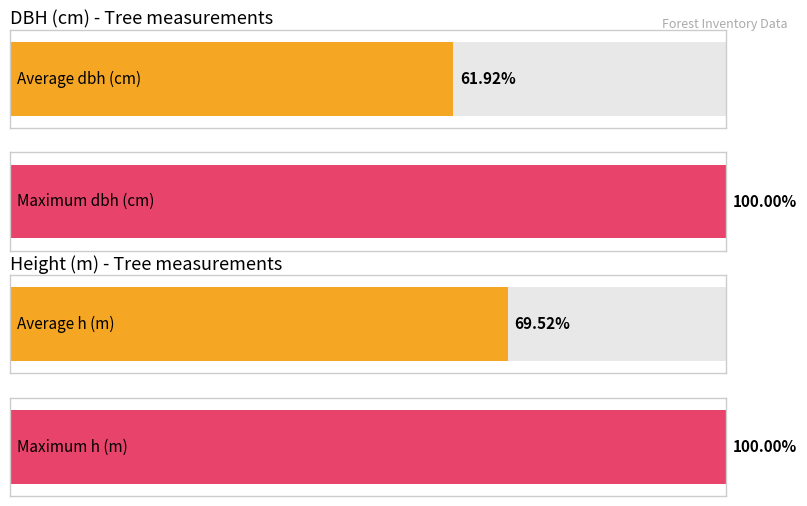

What are all the series names shown in the legend?

dbh, h